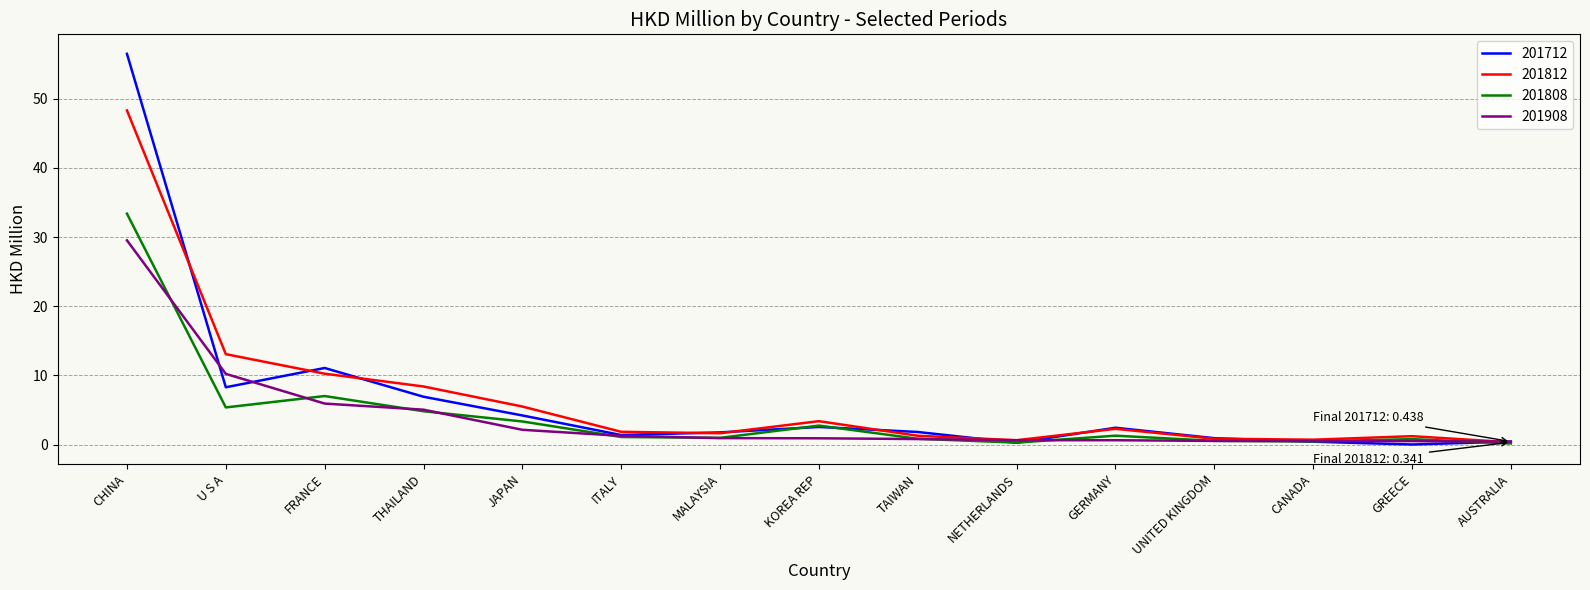

How many lines are shown in the chart?

4